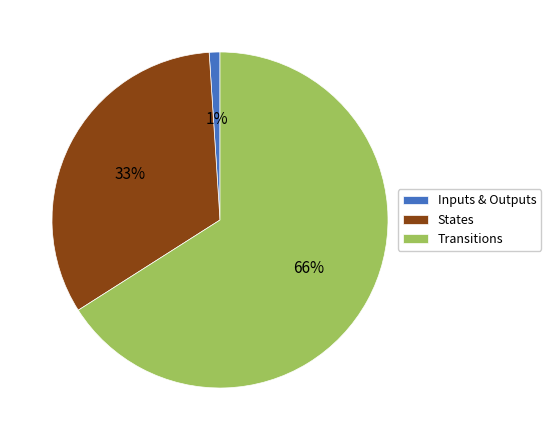

To the nearest percent, what percentage of the pie is States?

33%